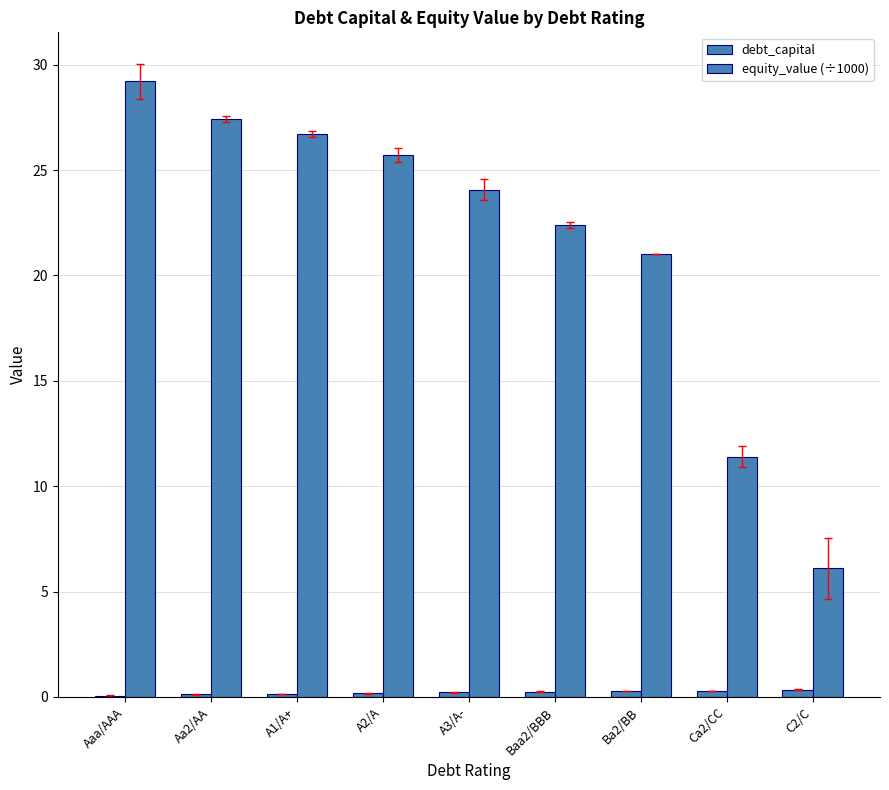

Count the number of data series in this chart.

2